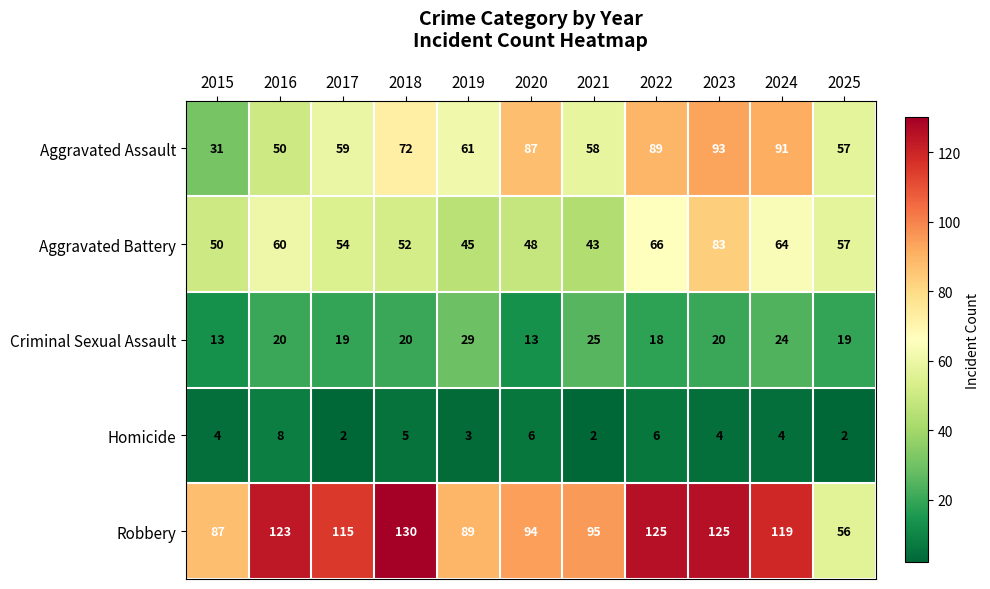

What is the total value across all series at 2023?

325